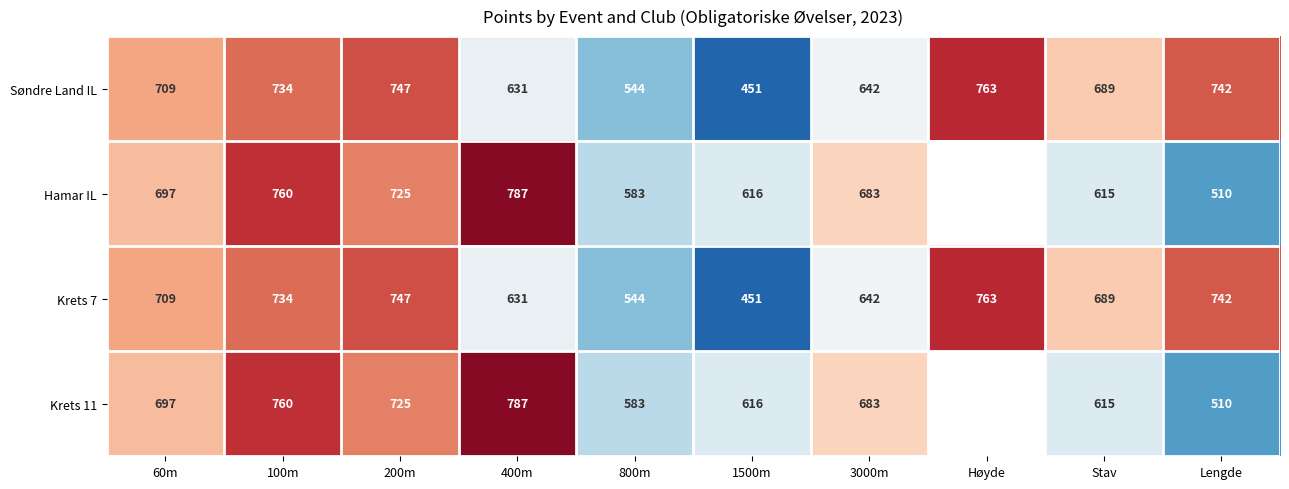

What is the spread (max minus min) of values at 60m?

12